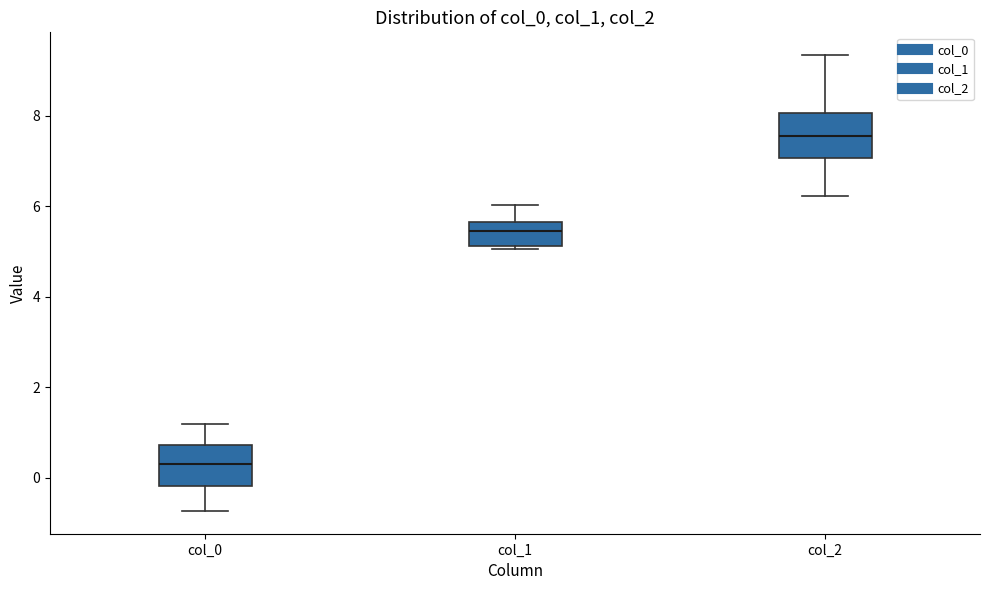

Which box's median line is the highest?

col_2